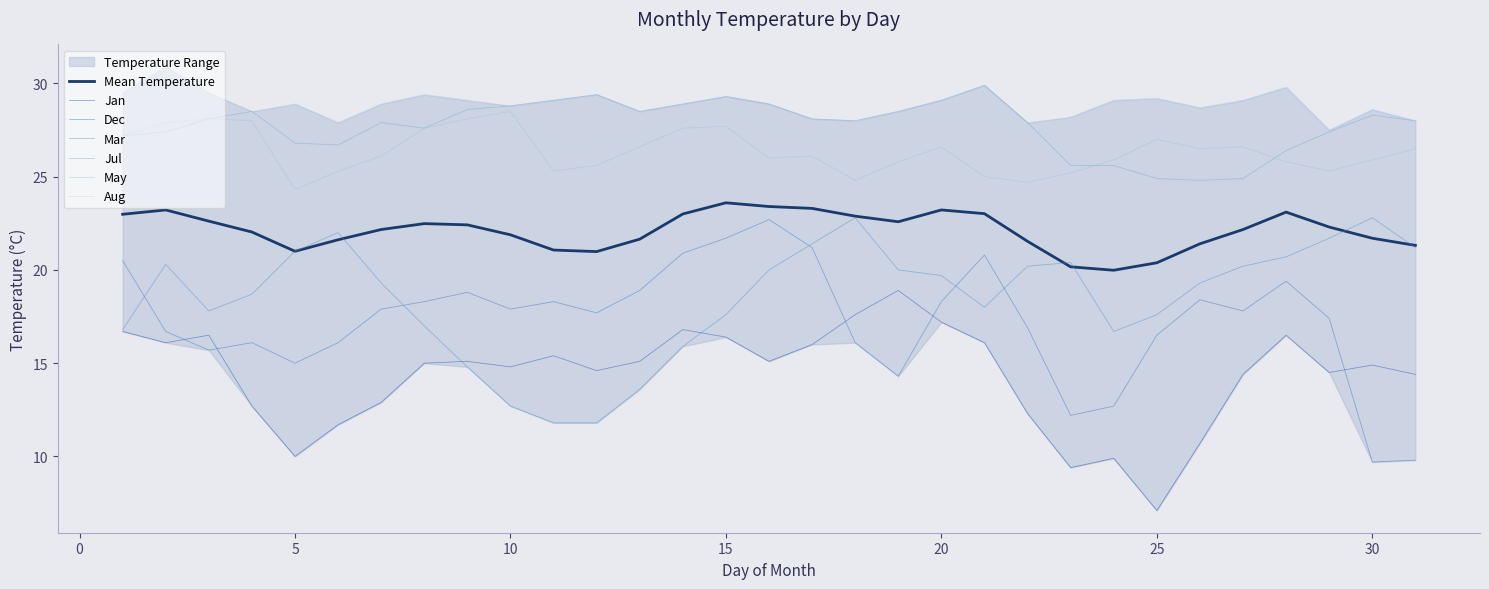

Rank the series at 6 from highest to lowest value.

Aug, Jul, May, Mar, Dec, Jan